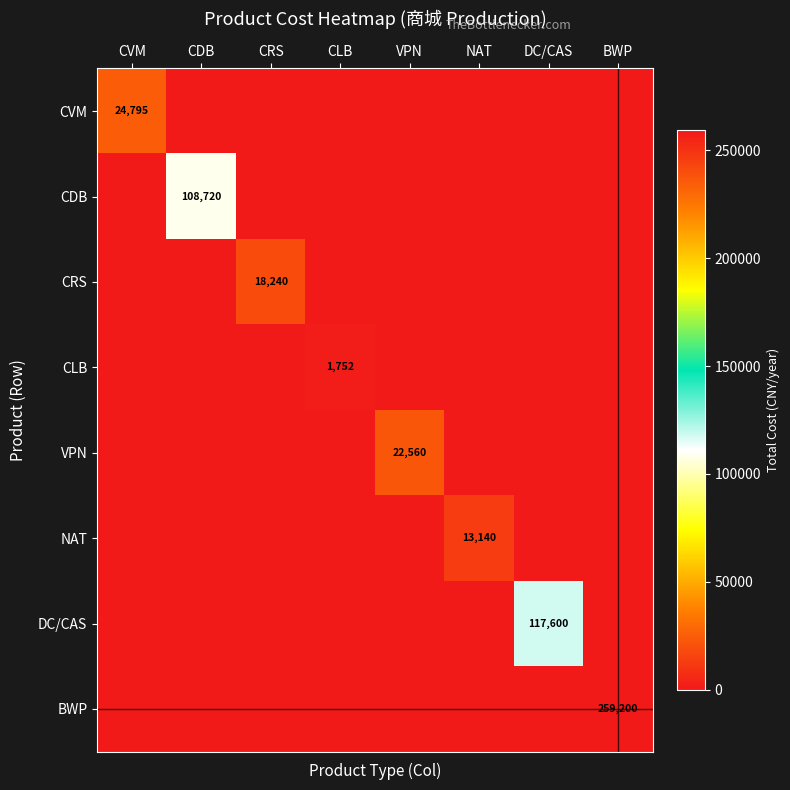

List the labels in order of DC/CAS value, largest first.

DC/CAS, CVM, CDB, CRS, CLB, VPN, NAT, BWP